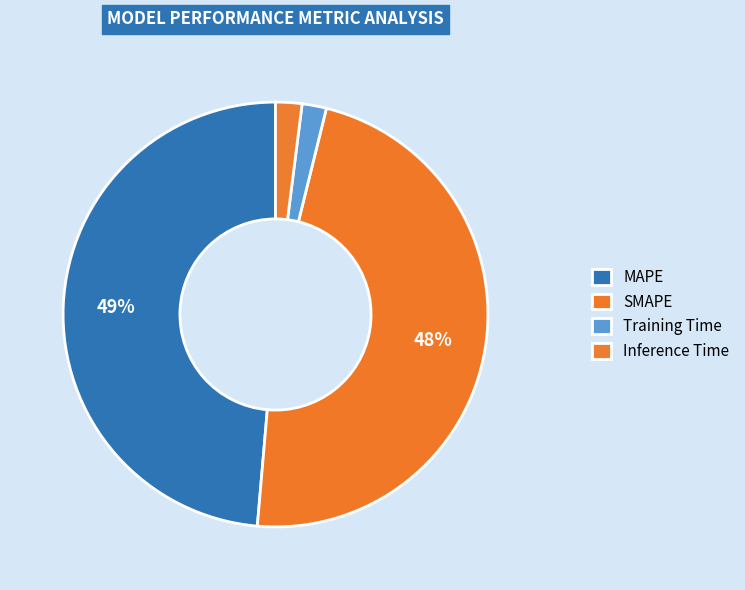

How many slices are in this pie chart?

4